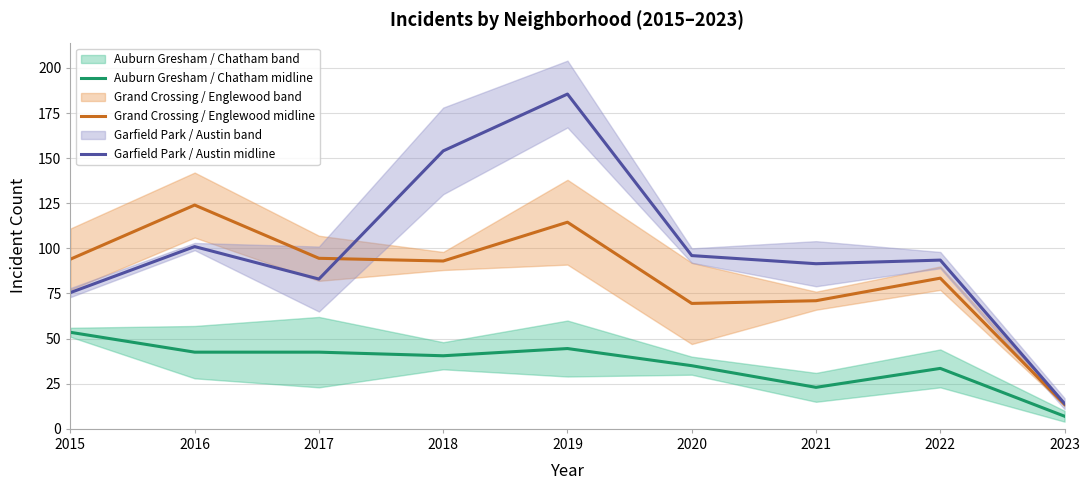

List the labels in order of Auburn Gresham / Chatham midline value, smallest first.

2023, 2021, 2022, 2020, 2018, 2016, 2017, 2019, 2015